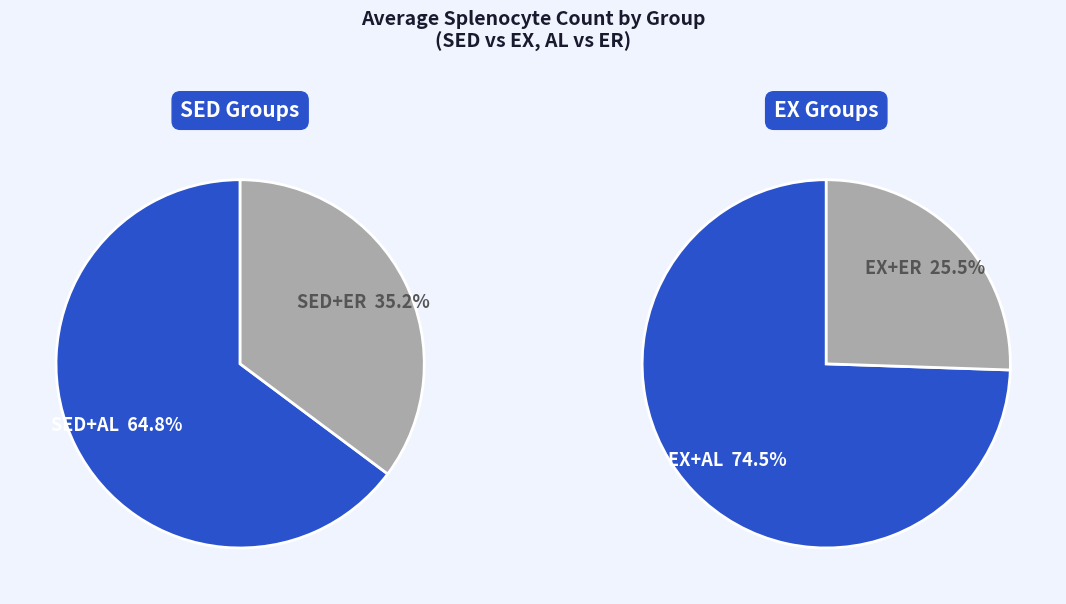

How many segments does this pie chart have?

4